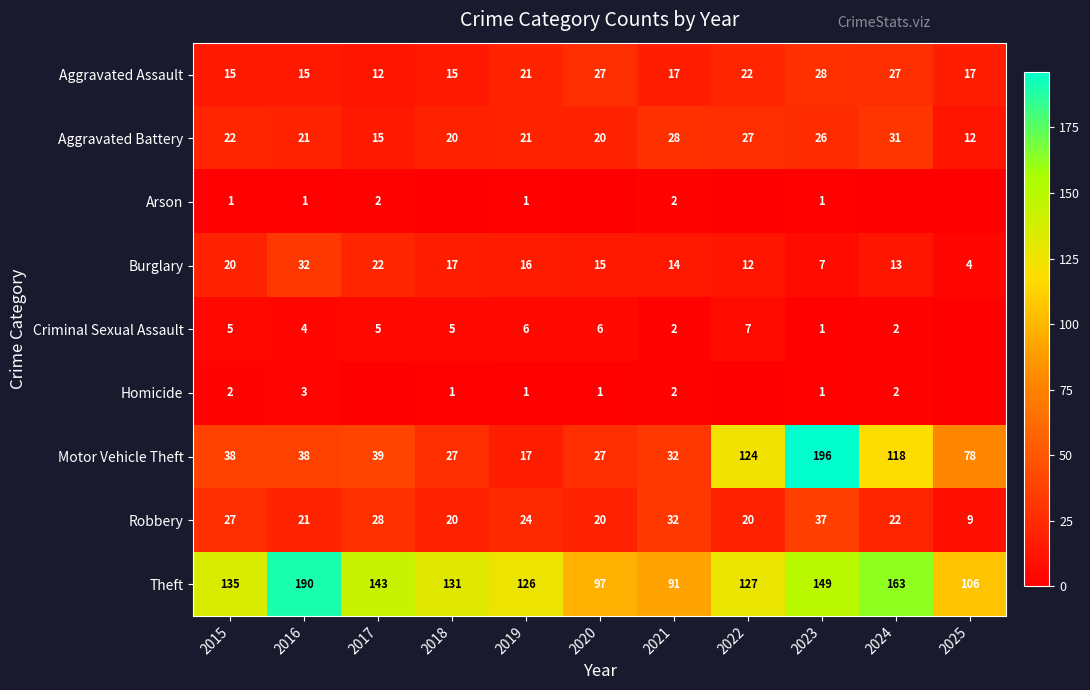

Which category has the highest value in the Aggravated Battery series?

2024